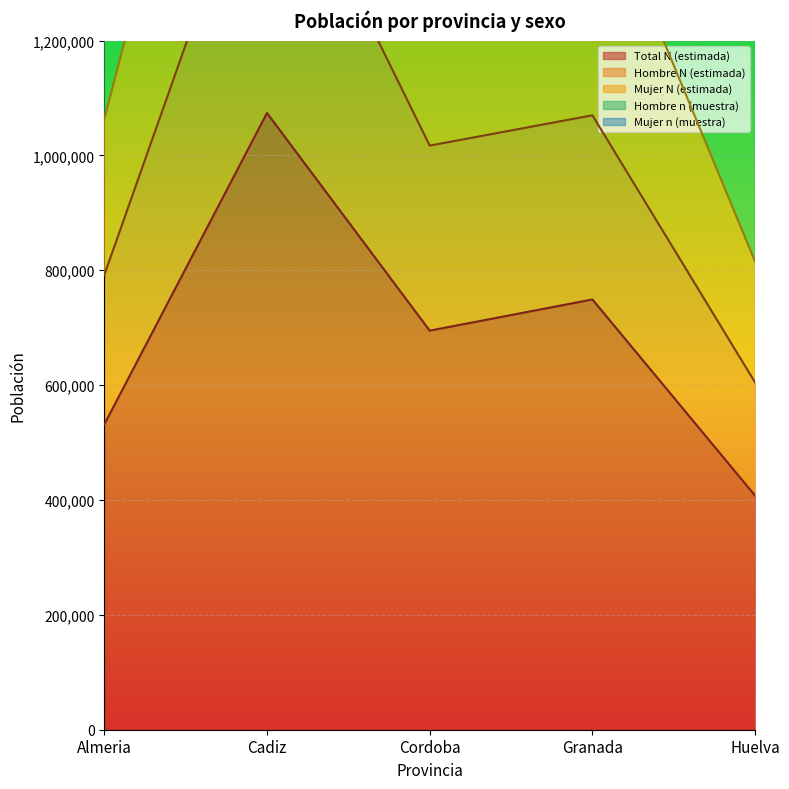

What is the lowest value of the Total N (estimada) series?

407540